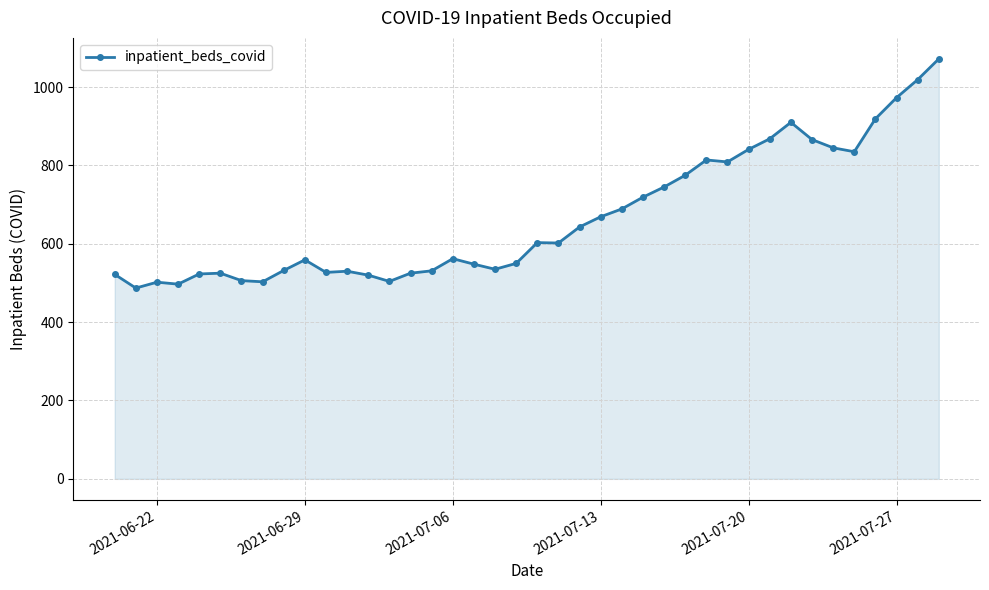

What is the sum of all values?

26704